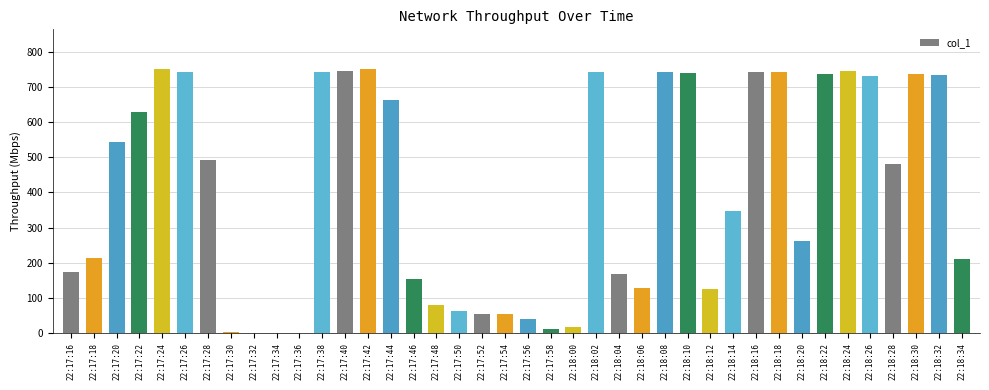

How many distinct data groups are displayed?

1